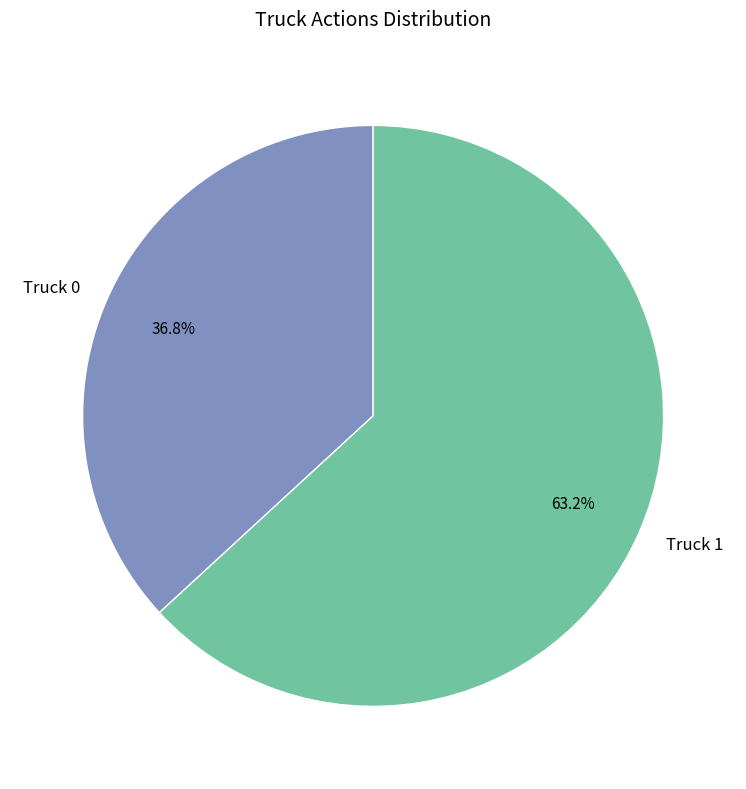

The Truck 0 slice represents 45% of the pie. True or false?

False